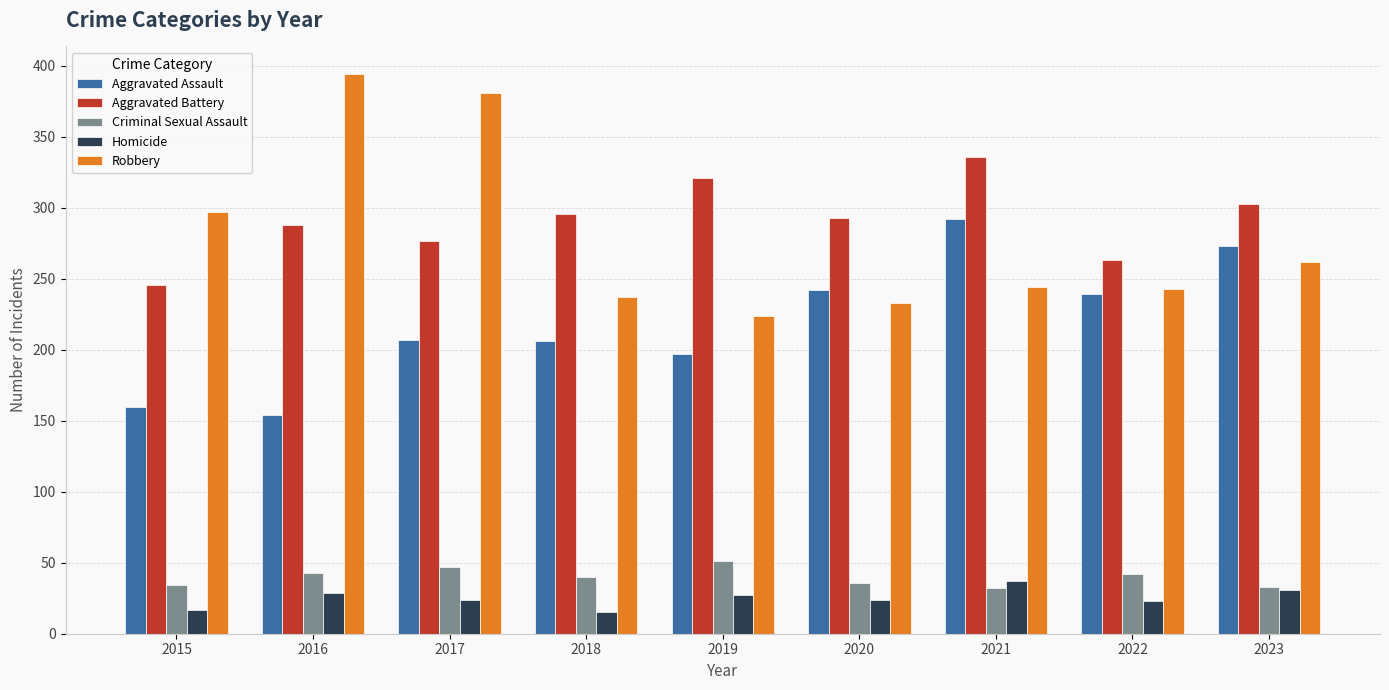

Is it true that Criminal Sexual Assault equals 35 at 2019?

False